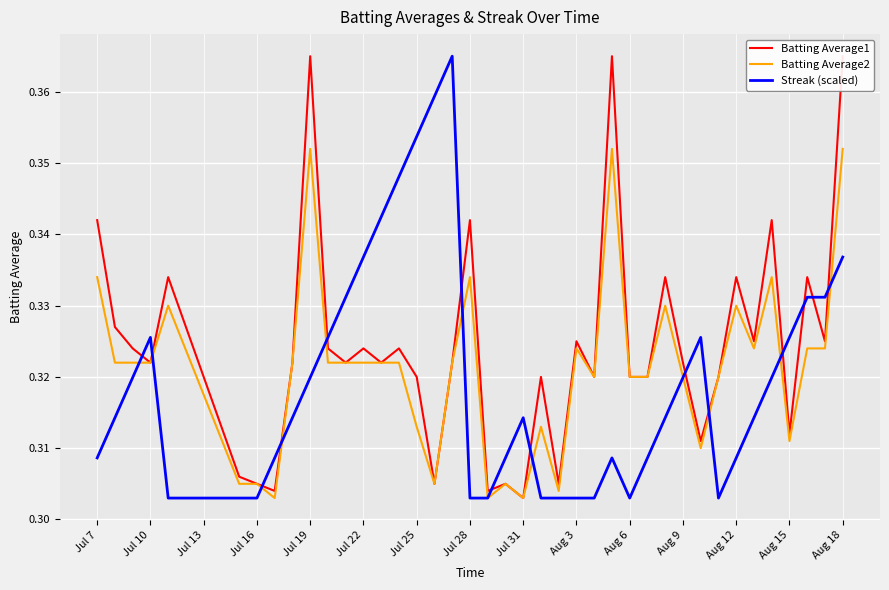

True or false: Batting Average1 and Batting Average2 intersect in this chart.

False